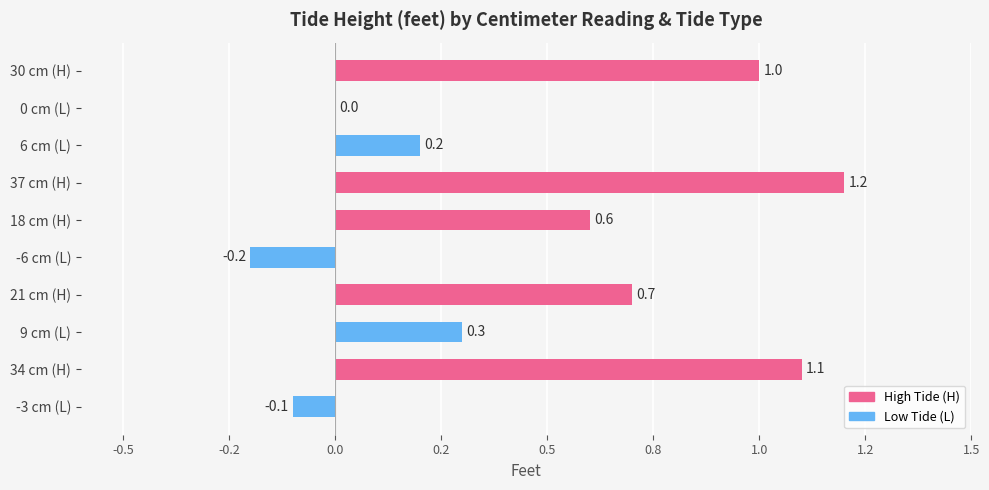

Are the bars horizontal?

Yes